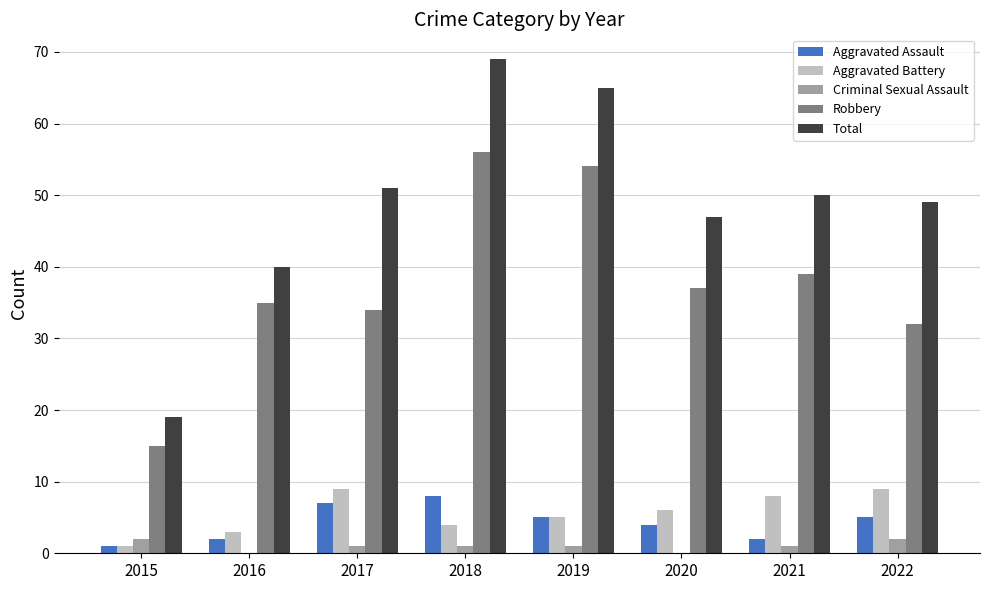

Which category has the highest value in the Aggravated Assault series?

2018